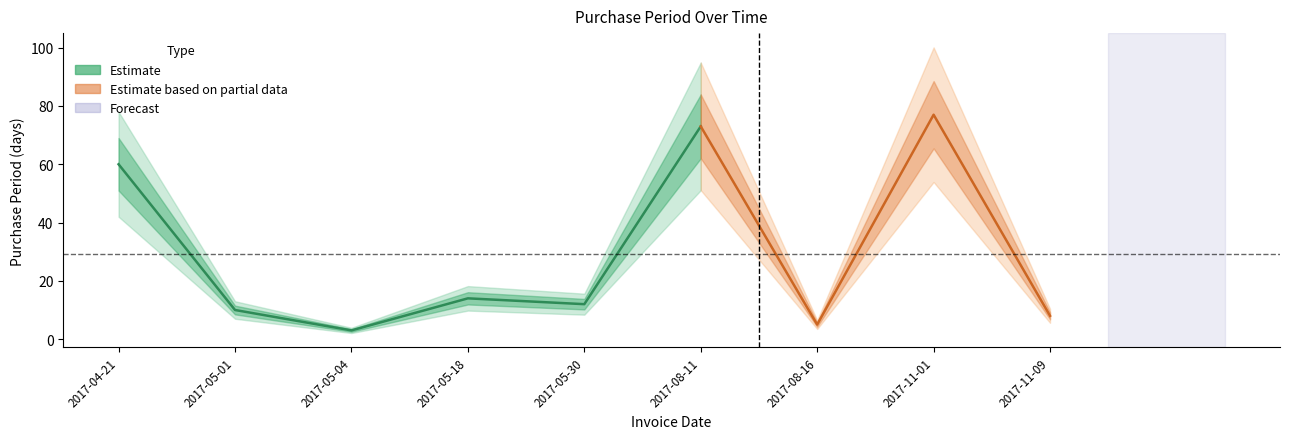

Count the number of values greater than 12.

4